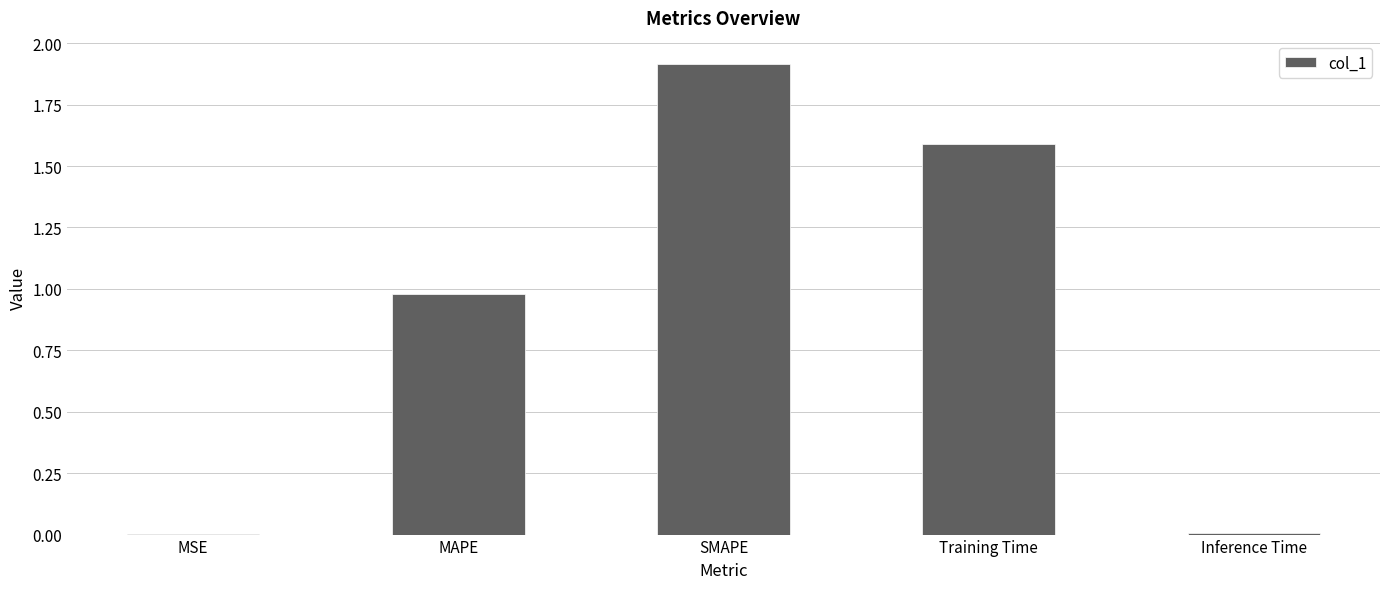

At which category does the chart reach its peak across all series?

SMAPE